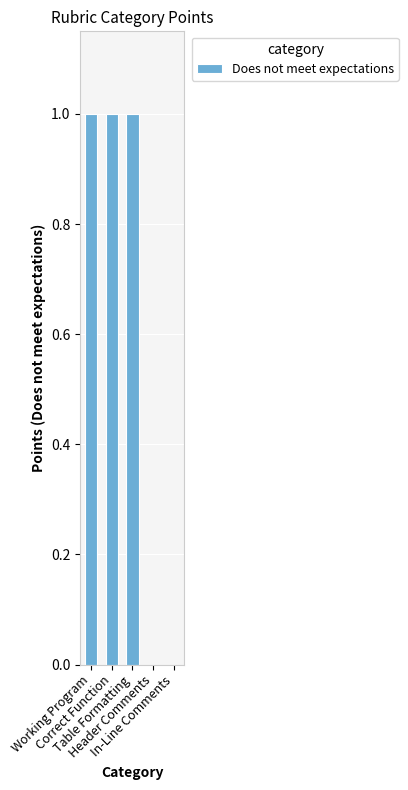

What is the sum of all values?

3